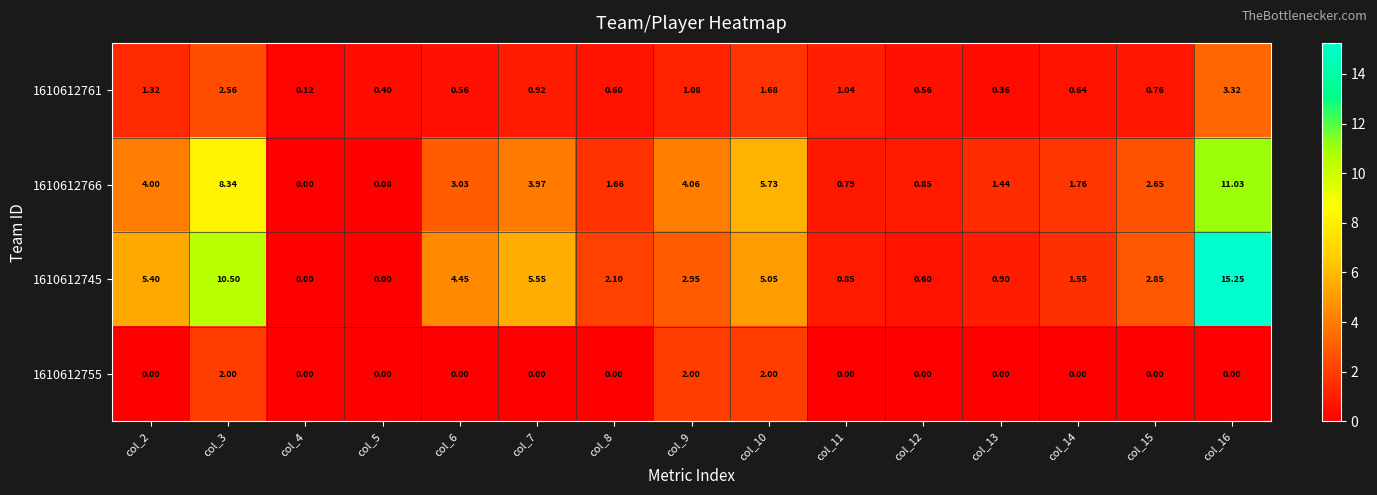

Is the value of 1610612755 at col_15 greater than the value of 1610612766 at col_10?

No